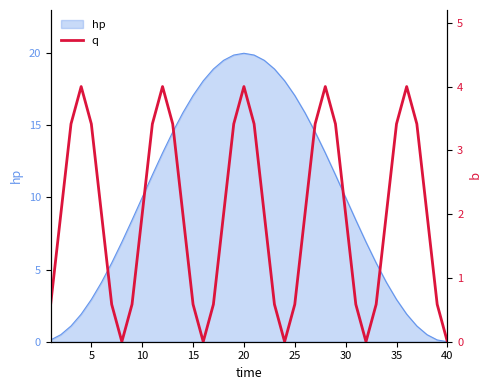

What is the value of the 27th point from the left?

3.4